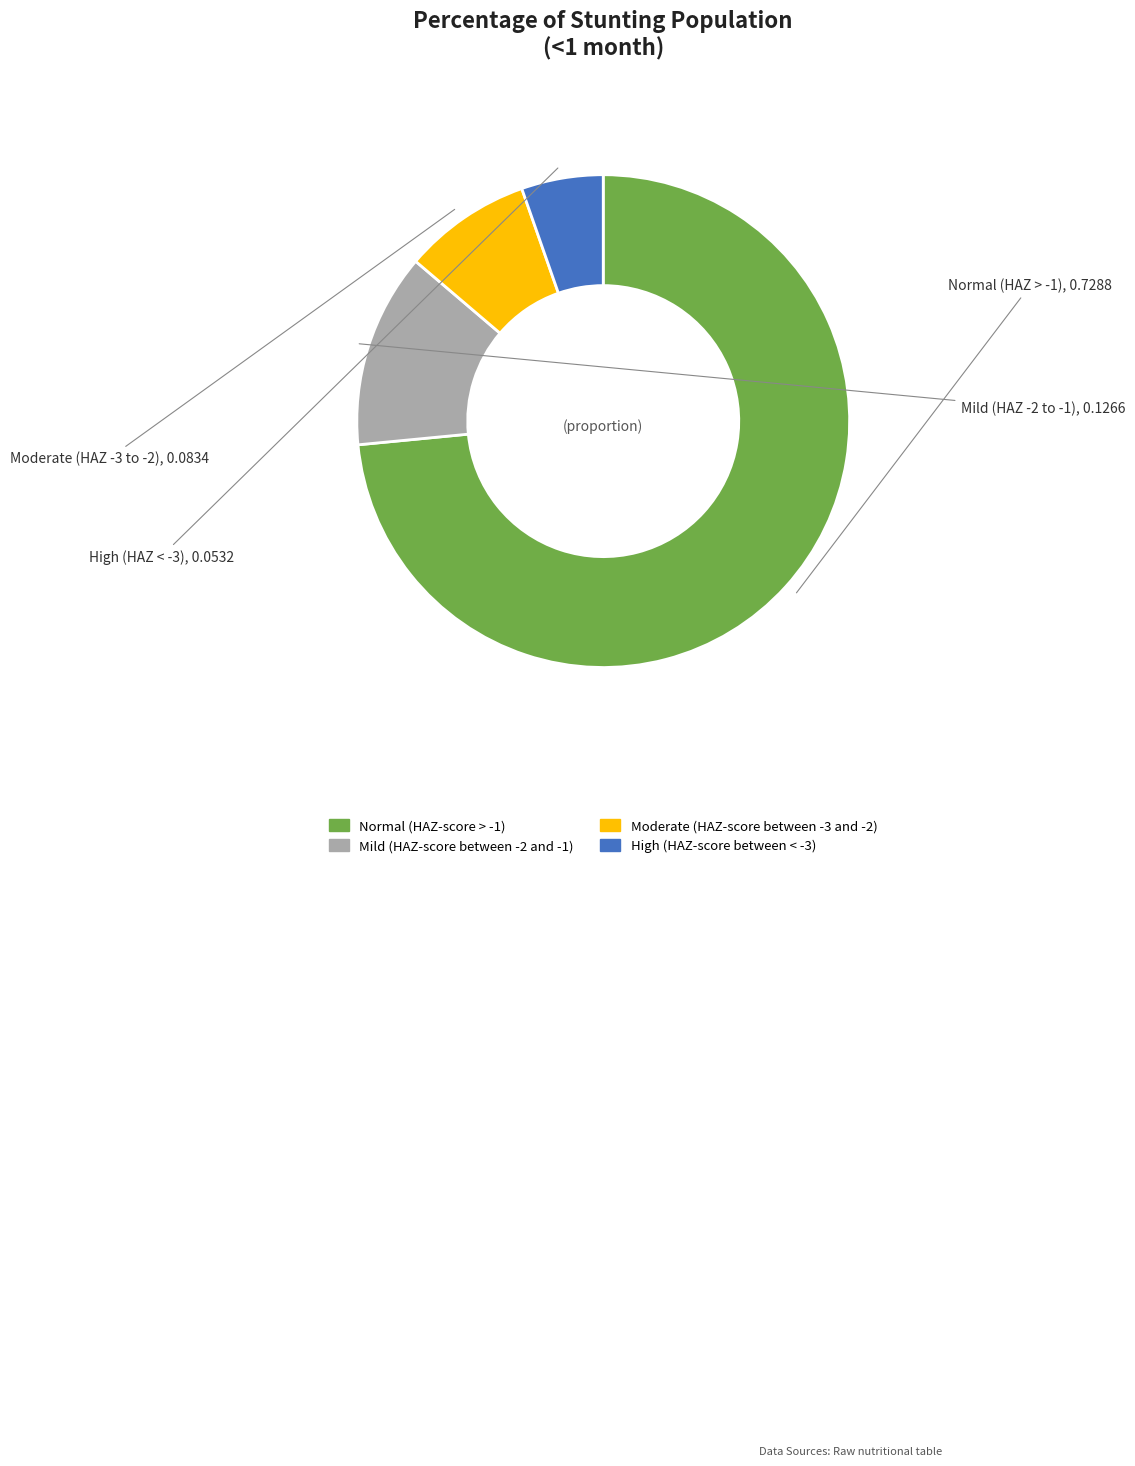

True or false: High (HAZ-score between < -3) accounts for 5% of the total.

True